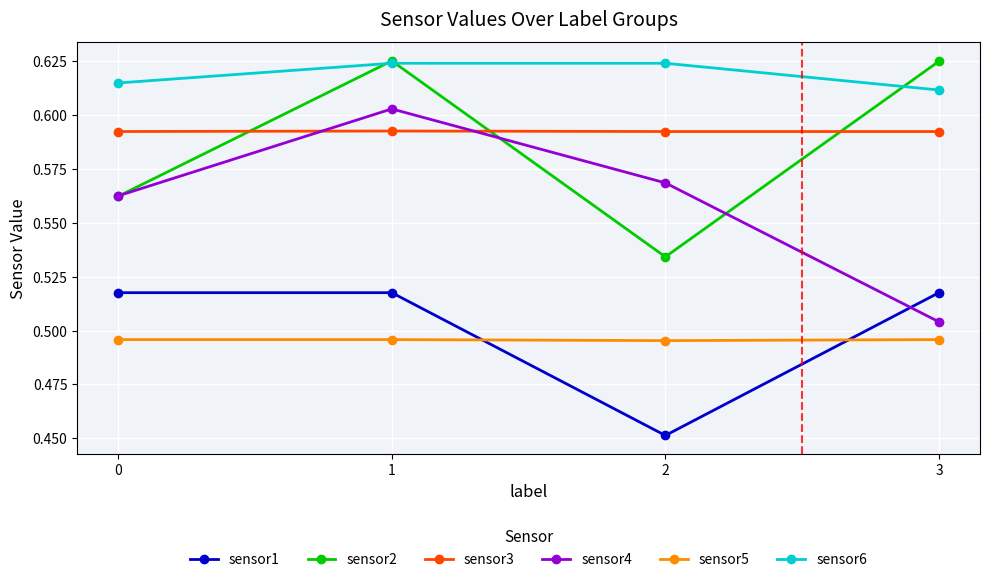

The sensor4 series shows 0.1 at 1. True or false?

False